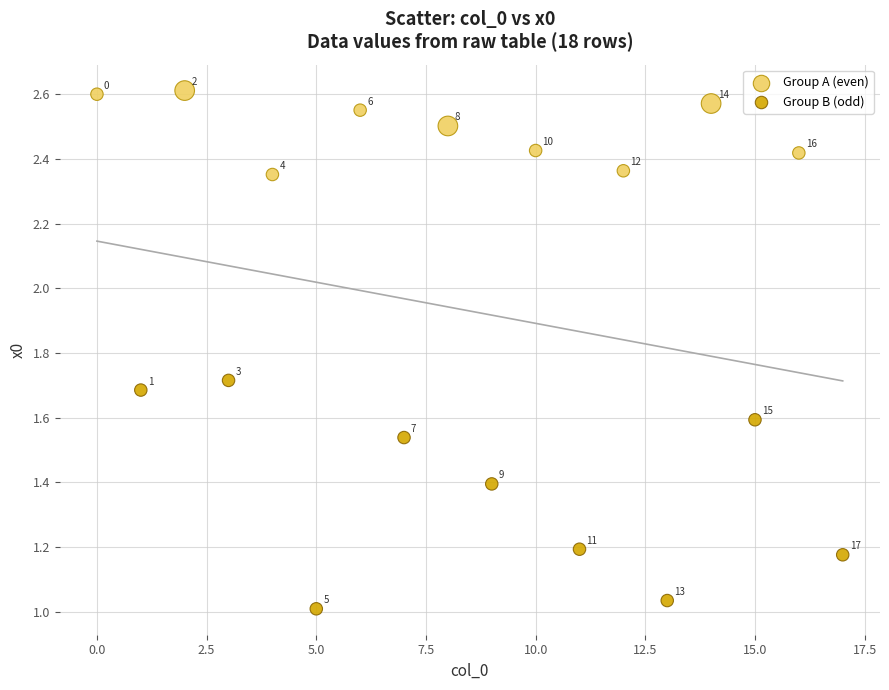

Which series contains the lowest Y value?

Group B (odd)